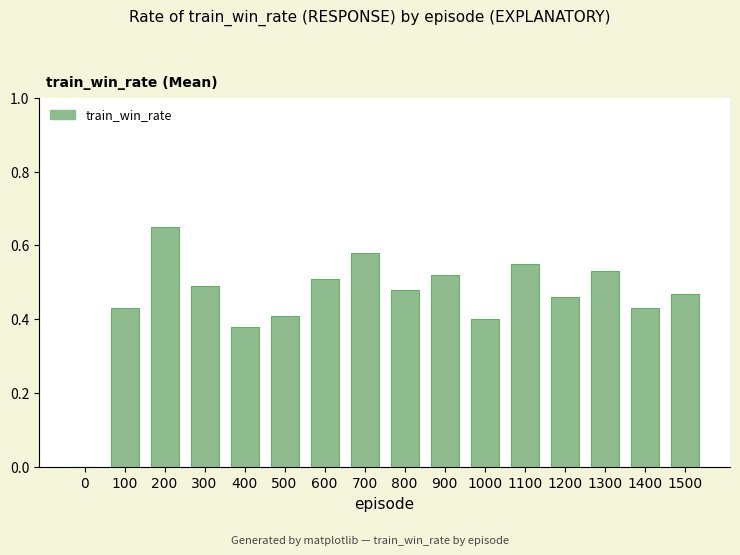

Which label corresponds to the largest value in the chart?

200